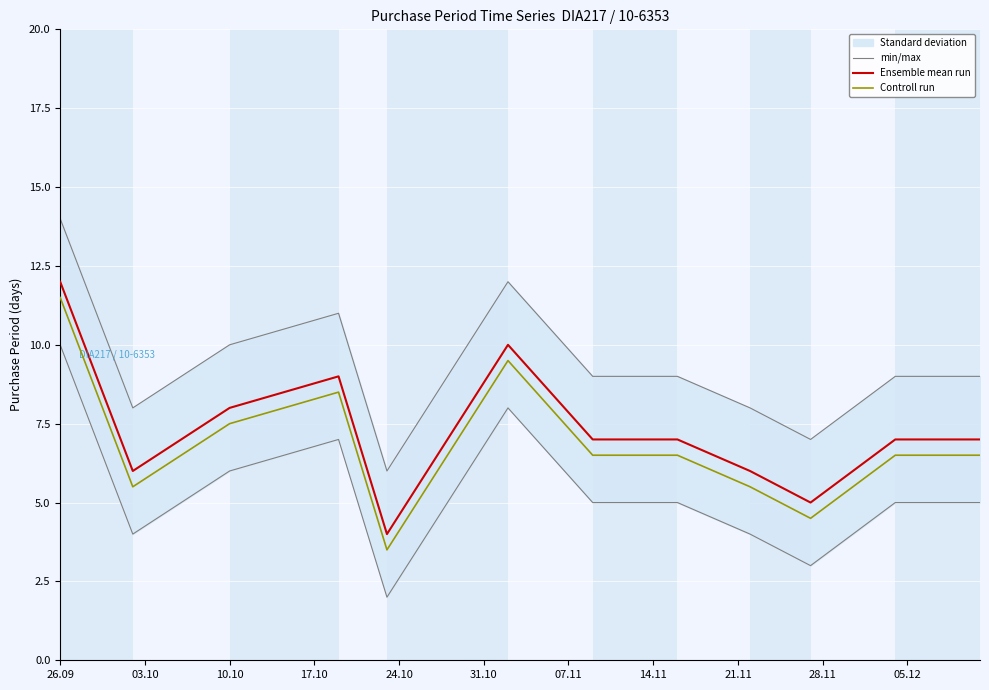

True or false: Controll run and Ensemble mean run intersect in this chart.

False